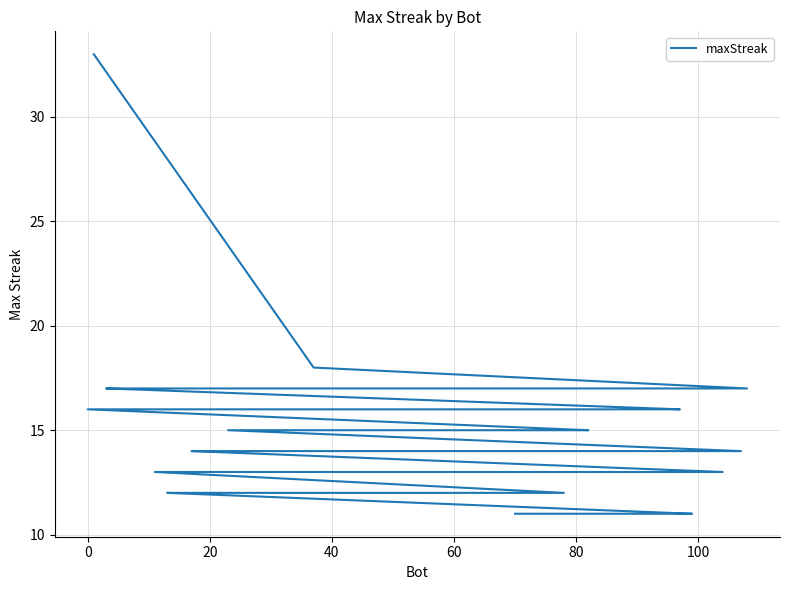

Count the number of data series in this chart.

1